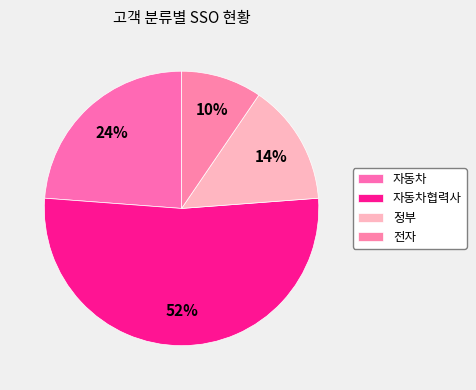

The 자동차 slice represents 34% of the pie. True or false?

False